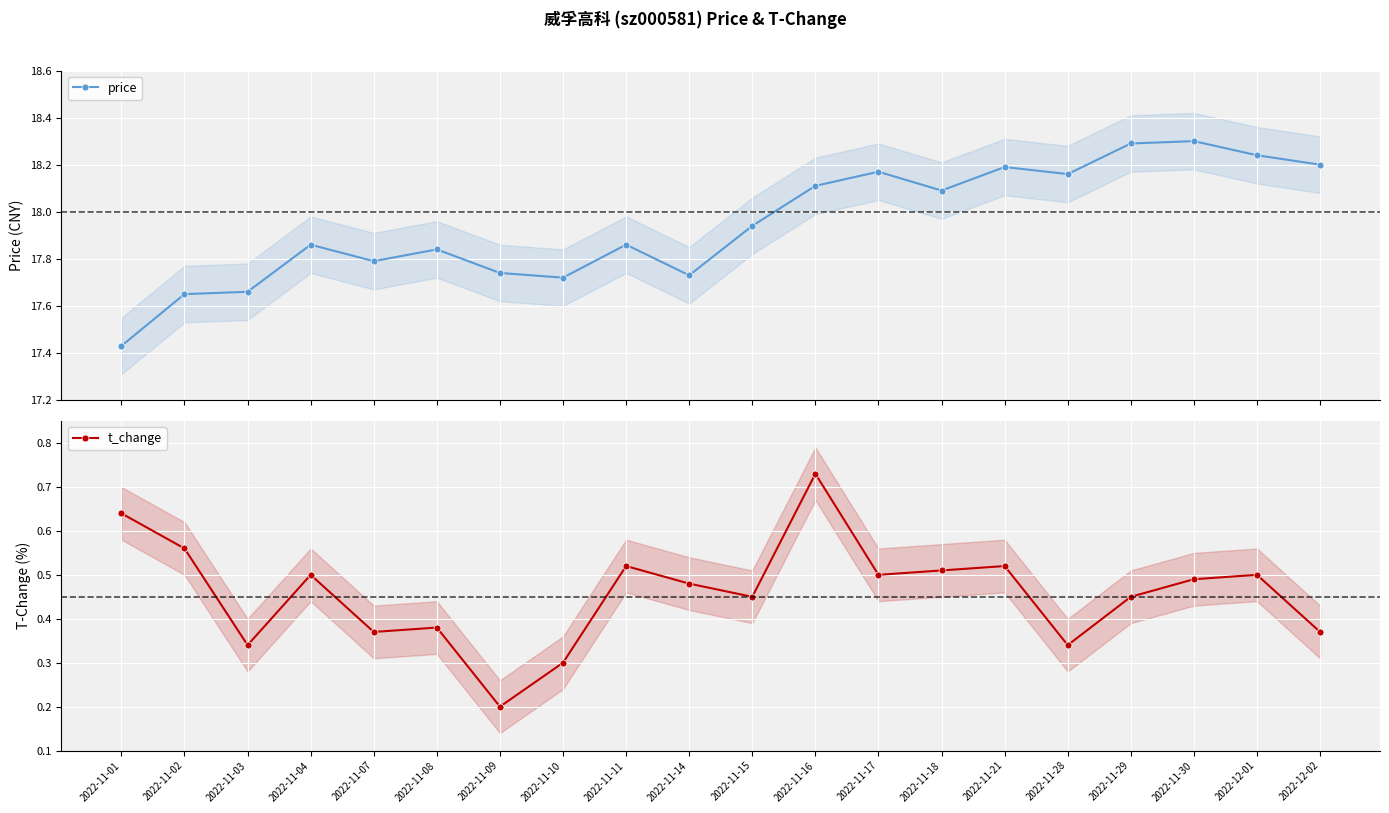

True or false: price and t_change cross at least once.

False